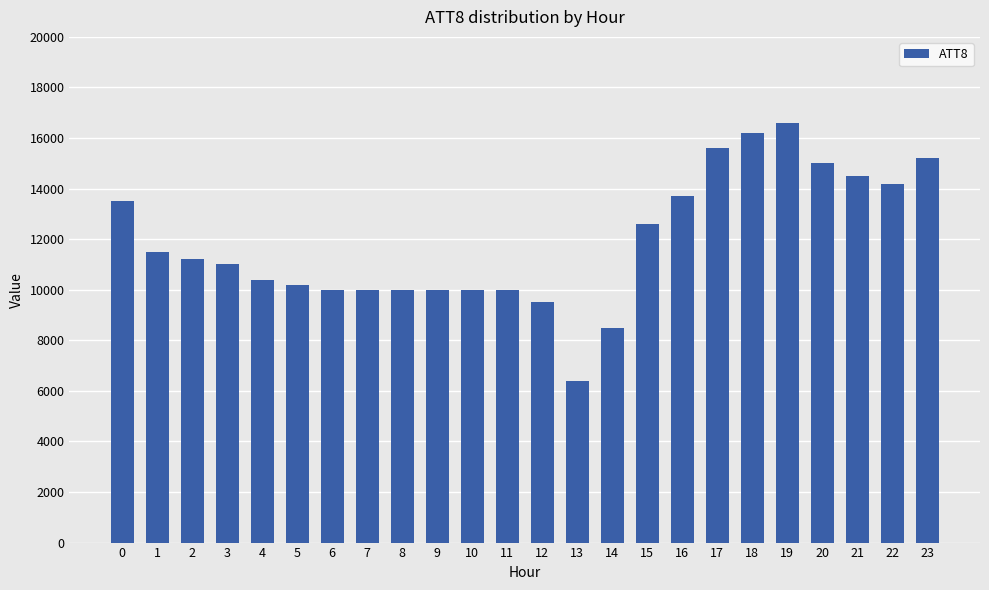

What is the smallest value displayed?

6400